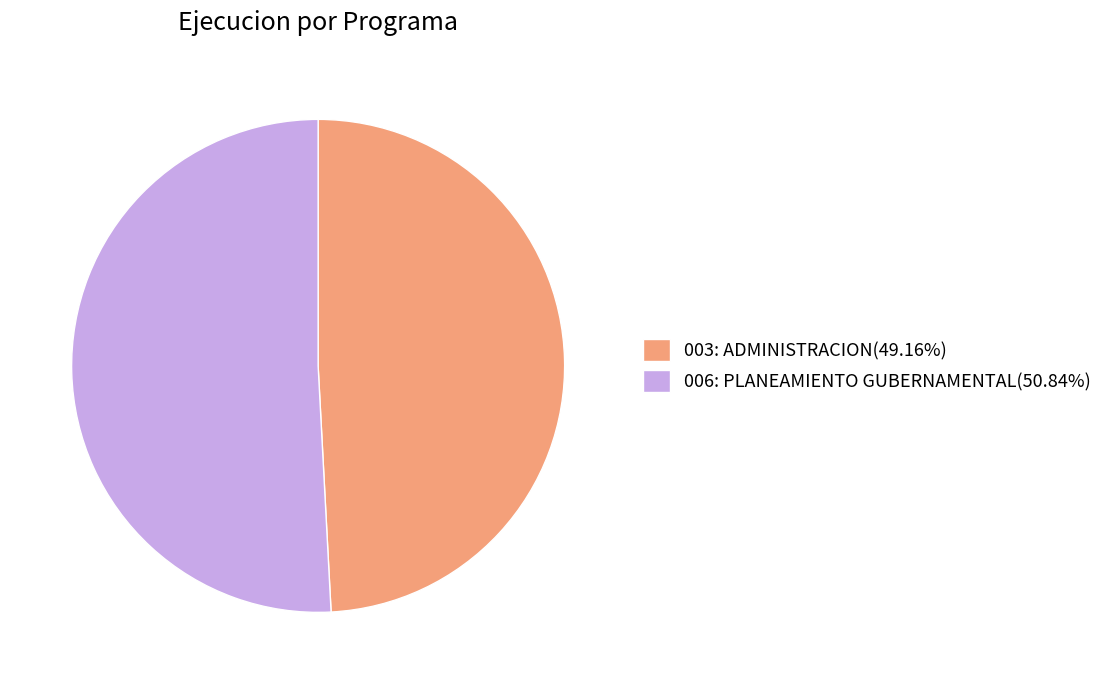

Is the sum of 006: PLANEAMIENTO GUBERNAMENTAL(50.84%) and 003: ADMINISTRACION(49.16%) greater than half?

Yes